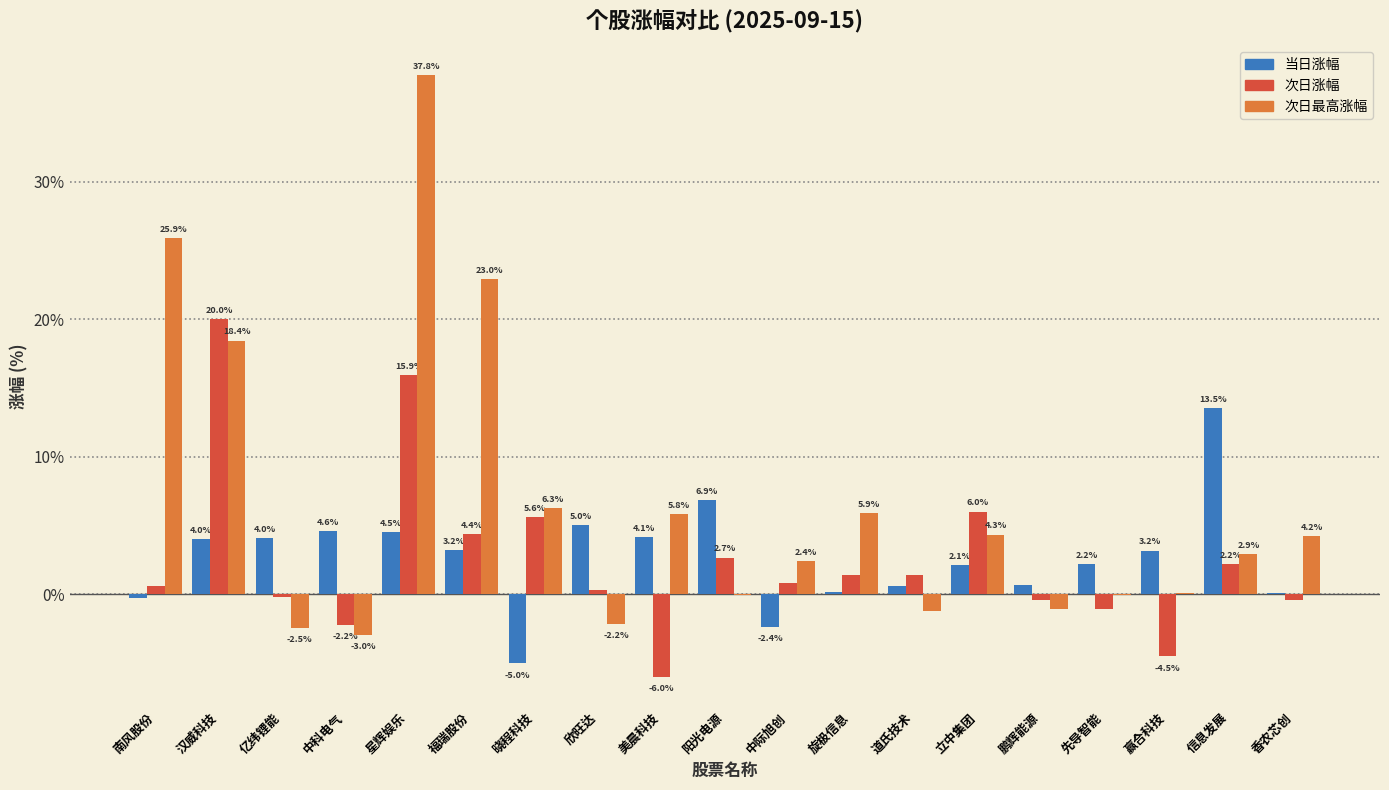

What are all the series names shown in the legend?

当日涨幅, 次日涨幅, 次日最高涨幅